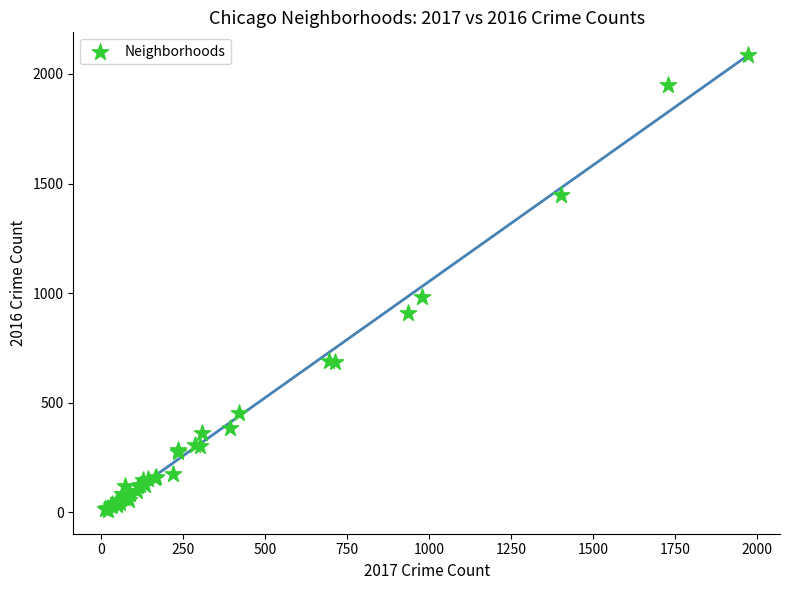

What Y value in the scatter plot is closest to 1048?

983